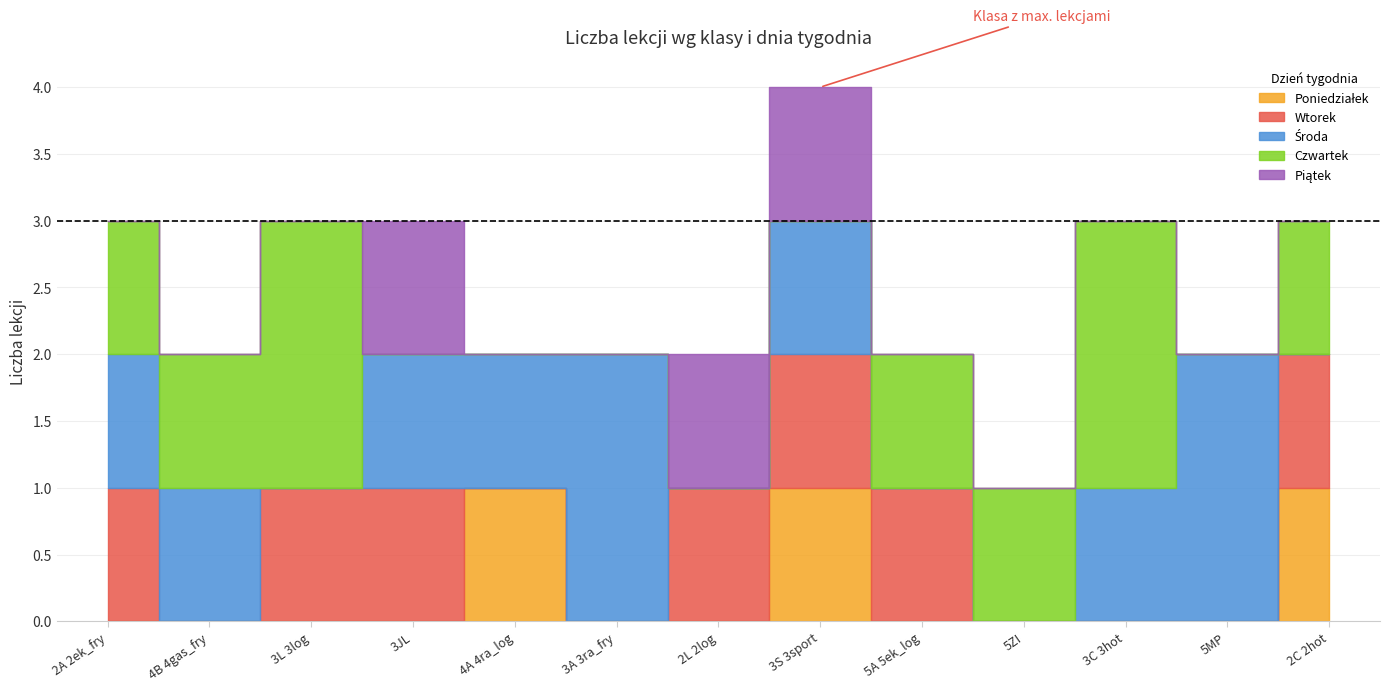

What is the average value of the Środa series?

1